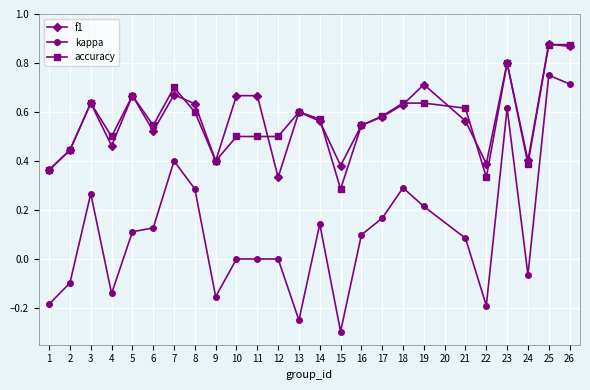

What are all the series names shown in the legend?

f1, kappa, accuracy